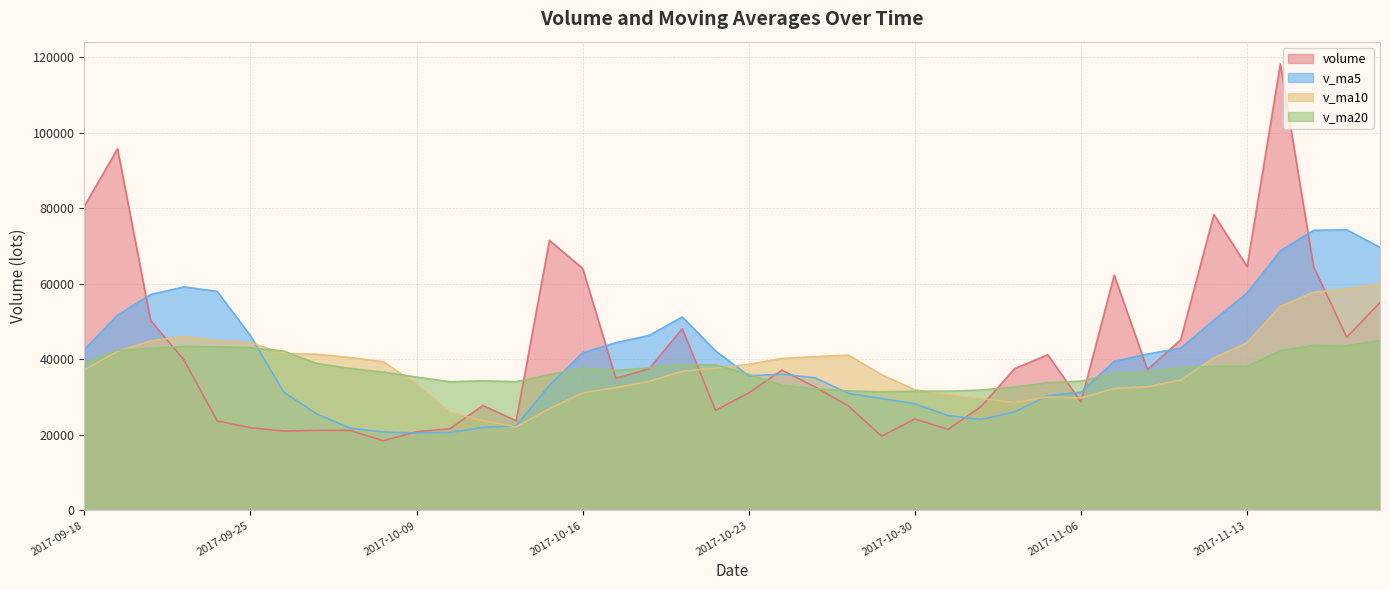

Reading left to right, extract all data points from this chart.

volume: 80519.7	95759.4	50234.3	39866.5	23720.8	21913.8	21027.5	21224.6	21208.6	18440.8	20861.0	21630.2	27818.0	23731.7	71503.1	64087.8	34997.9	37497.1	48137.0	26508.3	31127.4	37166.6	32696.1	27647.5	19672.5	24229.6	21479.9	27576.4	37551.3	41235.9	28750.8	62329.6	37297.6	45213.3	78363.3	64576.5	118202.9	64559.6	45849.8	55091.9
v_ma5: 42560.4	51693.9	57191.9	59192.1	58020.1	46299.0	31352.6	25550.6	21819.1	20763.1	20552.5	20673.0	21991.7	22496.3	33108.8	41754.2	44427.7	46363.5	51244.6	42245.6	35653.6	36087.3	35127.1	31029.2	29662.0	28282.5	25145.1	24121.2	26101.9	30414.6	31318.9	39488.8	41433.0	42965.4	50390.9	57556.1	68730.7	74183.1	74310.4	69656.1
v_ma10: 37246.2	42179.3	44928.1	46058.3	44981.9	44429.7	41523.2	41371.3	40505.6	39391.6	33425.7	26012.8	23771.2	22157.7	26935.9	31153.3	32550.4	34177.6	36870.5	37677.2	38703.9	40257.5	40745.3	41136.9	35953.8	31968.0	30616.2	29624.1	28565.6	30038.3	29800.7	32317.0	32777.1	34533.7	40402.8	44437.5	54109.8	57808.1	58637.9	60023.5
v_ma20: 38977.8	42397.4	42946.8	43459.7	43339.7	43100.2	42223.9	38906.1	37624.7	36639.4	35336.0	34096.1	34349.6	34108.0	35958.9	37791.5	37036.8	37774.4	38688.0	38534.4	36064.8	33135.2	32258.2	31647.3	31444.9	31560.7	31583.3	31900.9	32718.0	33857.8	34252.3	36287.2	36761.2	37835.3	38178.3	38202.7	42363.0	43716.1	43601.8	45030.9